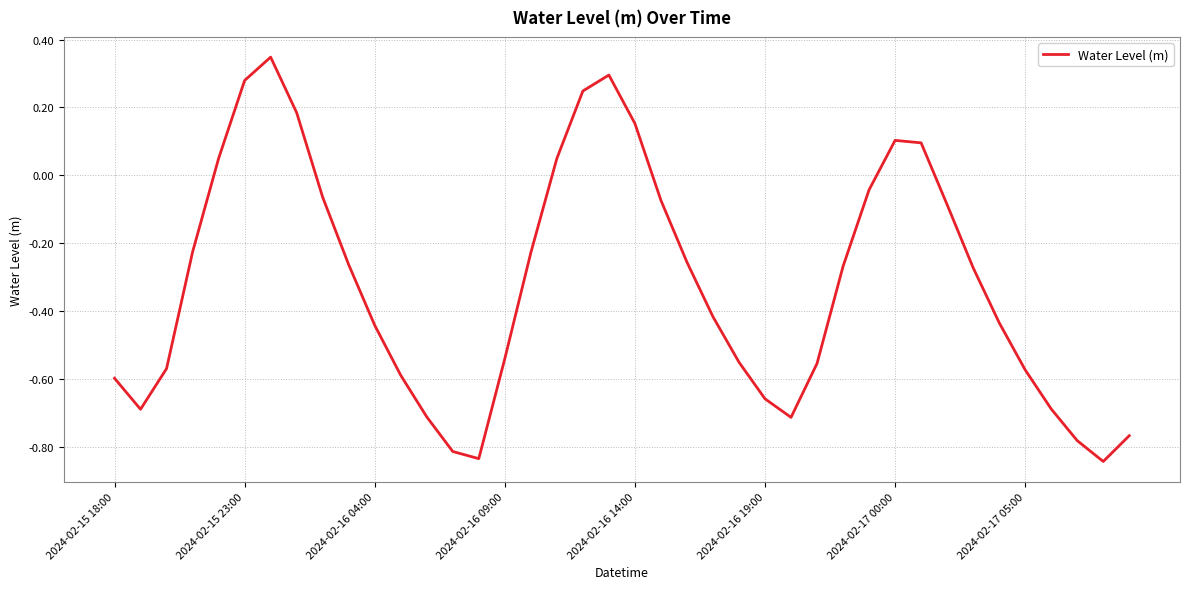

What is the difference between the maximum and minimum values?

1.2